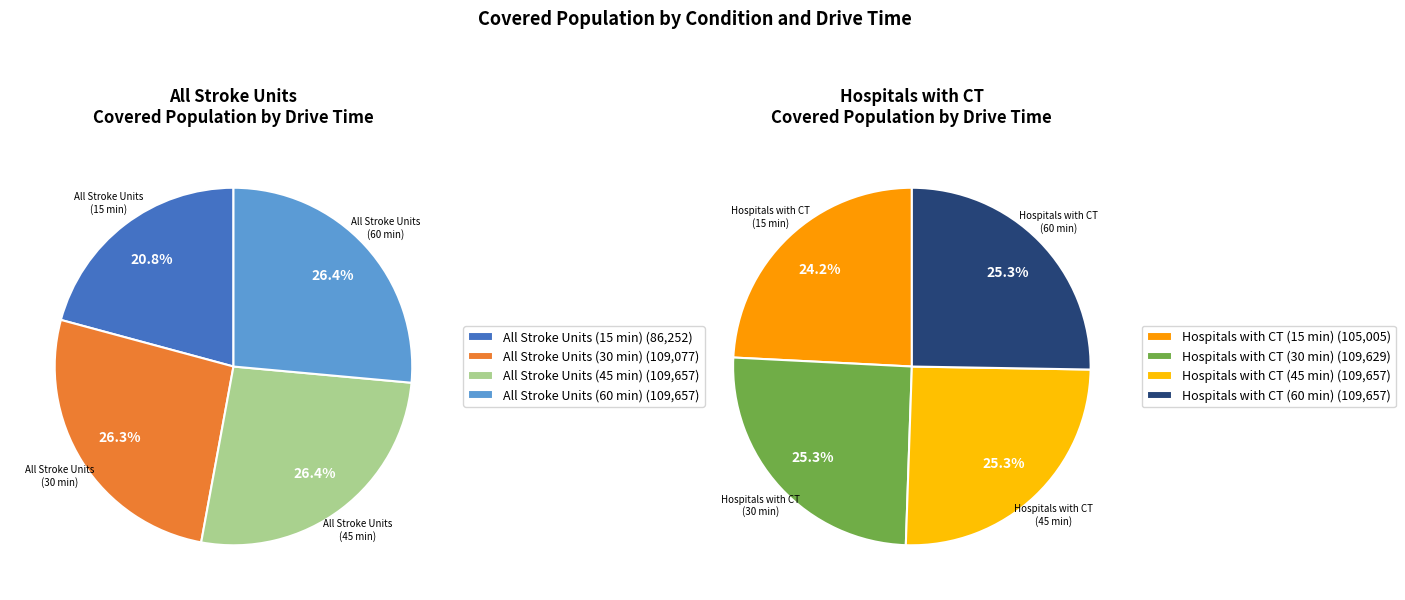

Which category has the biggest portion of the pie?

All Stroke Units (45 min)